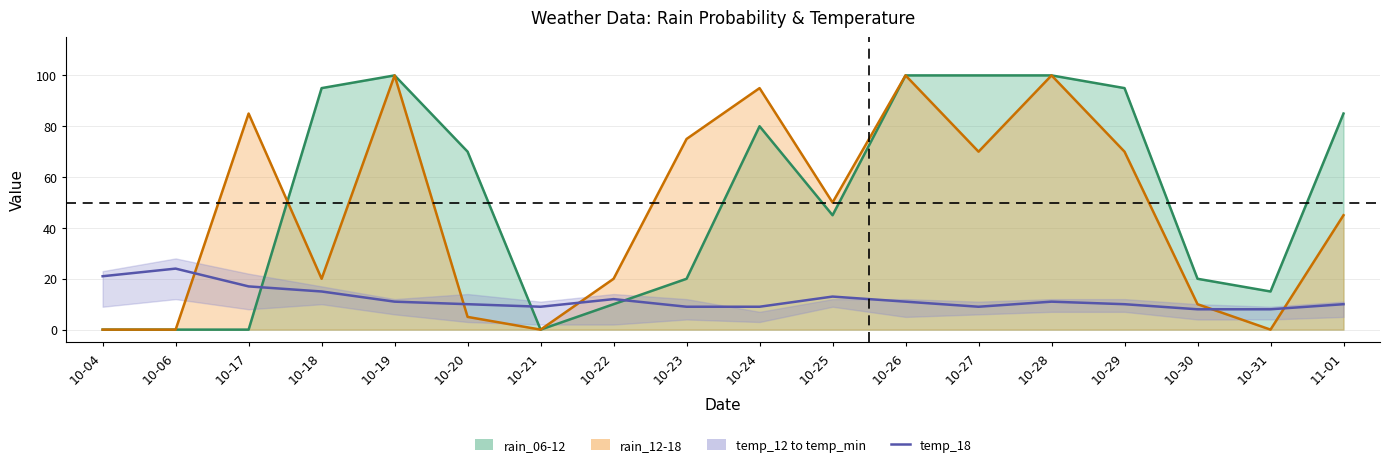

True or false: the data has more than 2 interior local peaks.

True